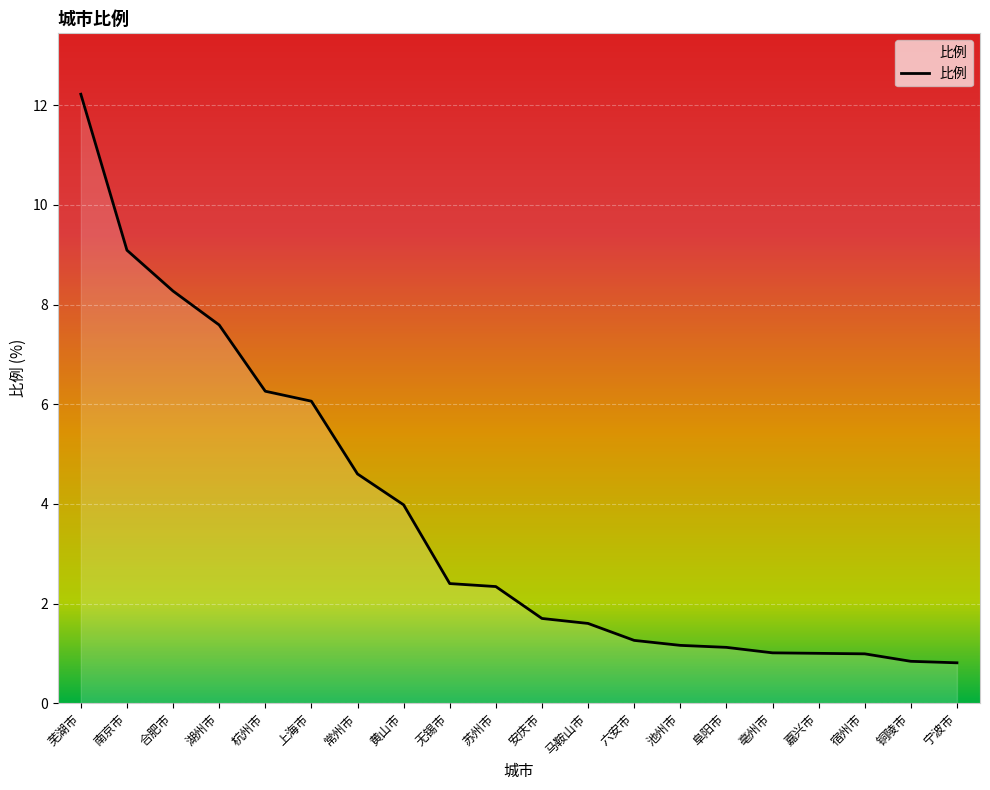

Read the value at 杭州市.

6.3